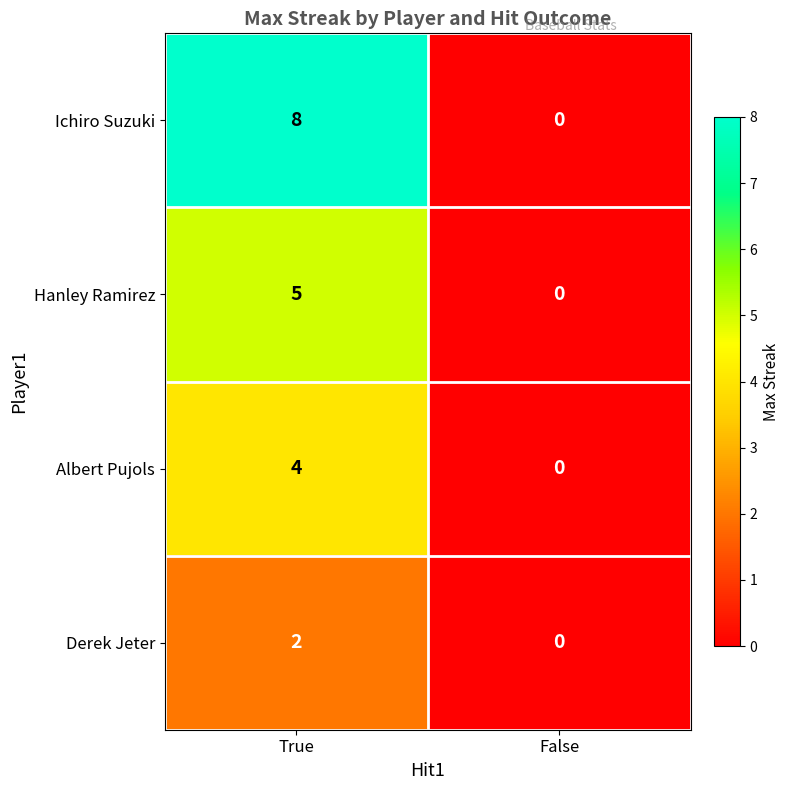

Reading right to left, extract all data points from this chart.

Ichiro Suzuki: 0	8
Hanley Ramirez: 0	5
Albert Pujols: 0	4
Derek Jeter: 0	2